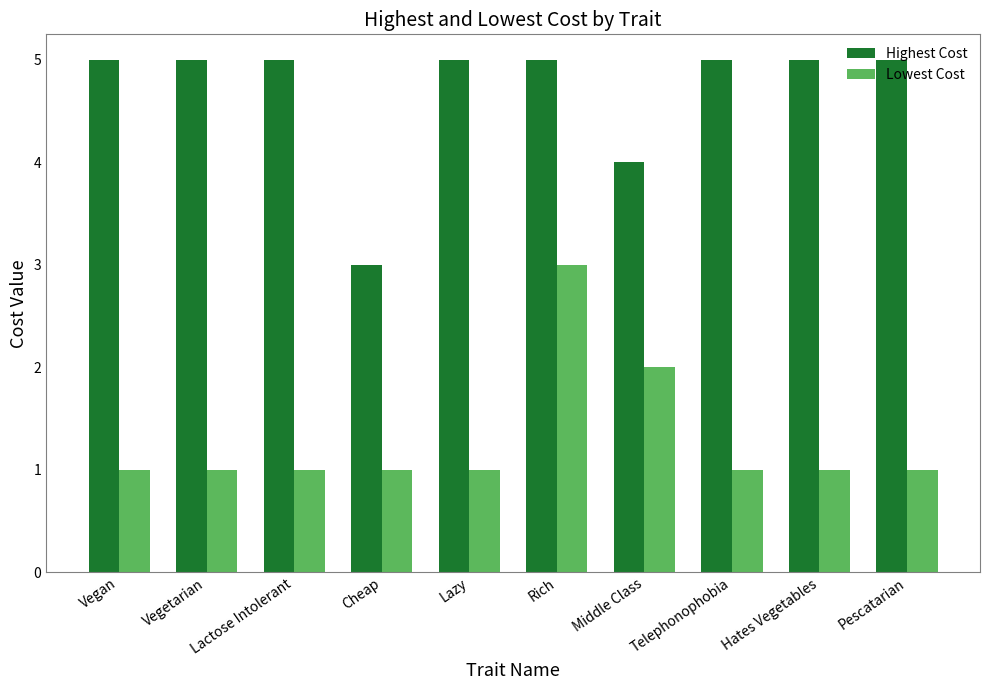

Reading right to left, what are all the values shown in this chart?

Highest Cost: 5	5	5	4	5	5	3	5	5	5
Lowest Cost: 1	1	1	2	3	1	1	1	1	1